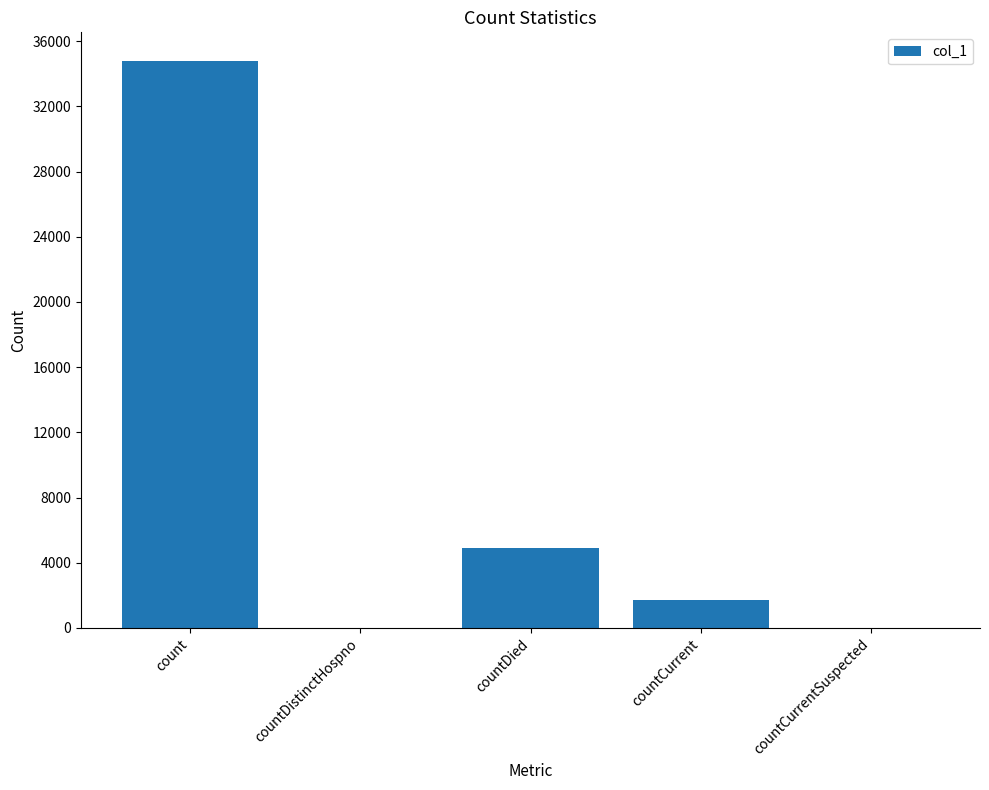

At which label does the data first exceed 1736?

count